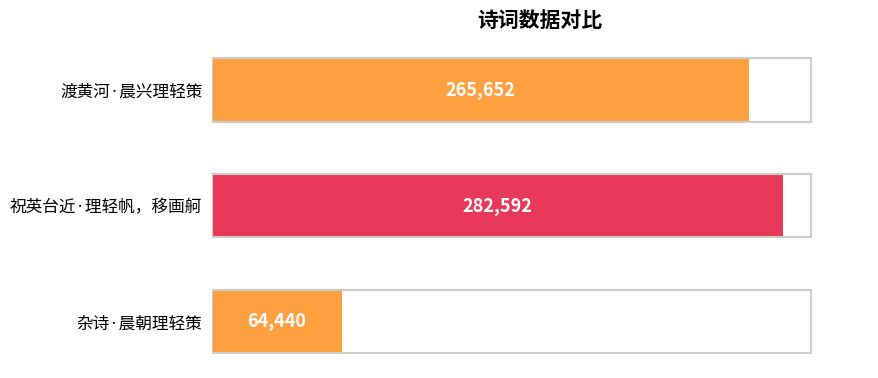

The chart shows a value of 171678 at 祝英台近·理轻帆，移画舸. True or false?

False